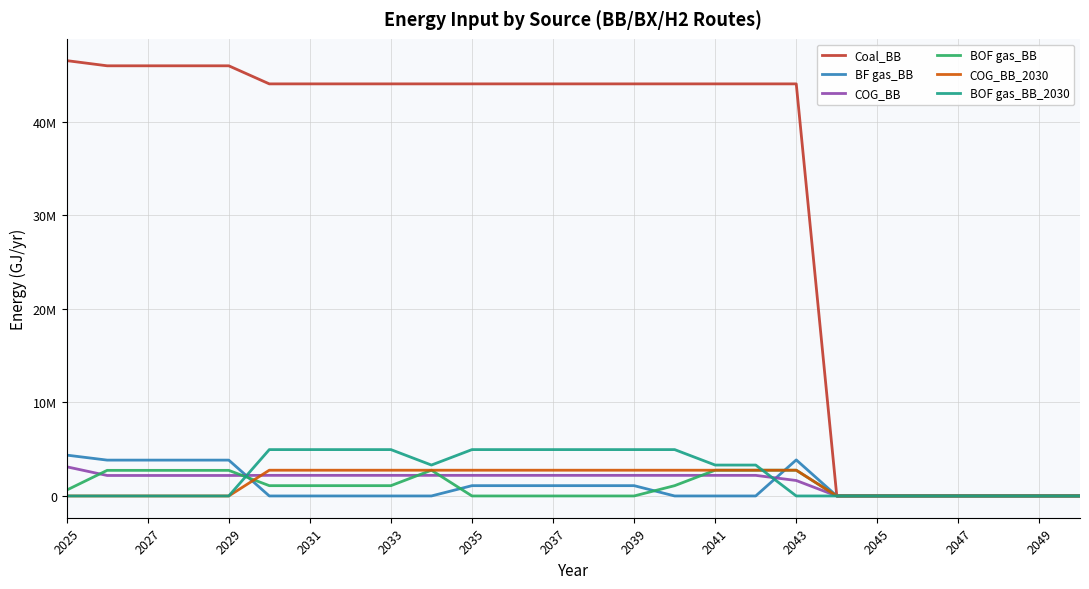

At how many categories does at least one series exceed 1504211?

19